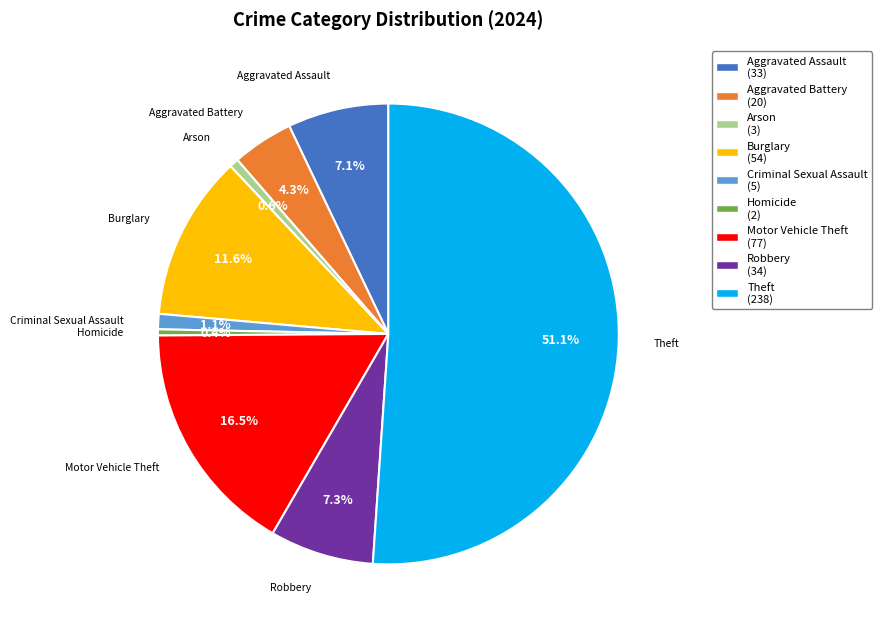

What is the ratio of the value at Motor Vehicle Theft to the value at Theft?

0.3